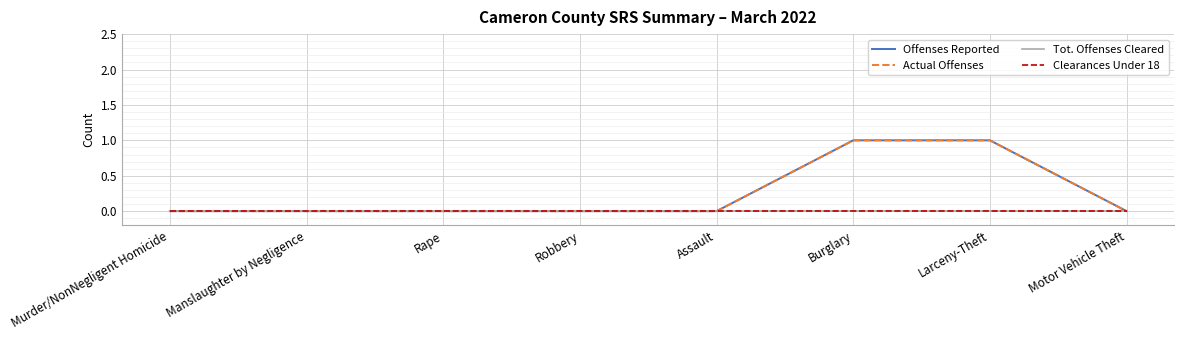

Which label corresponds to the largest value in the chart?

Burglary